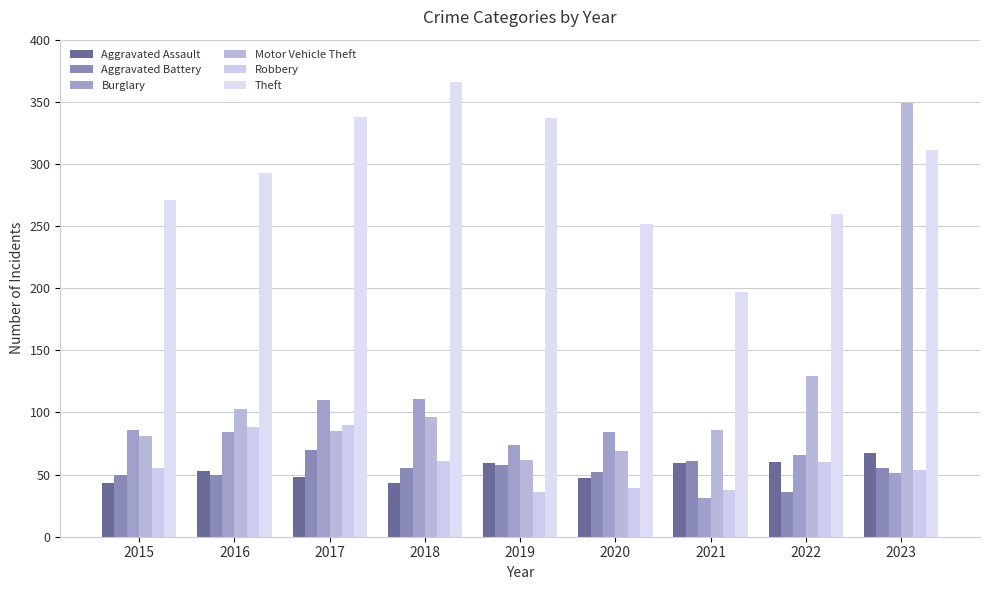

Which category has the highest value in the Motor Vehicle Theft series?

2023